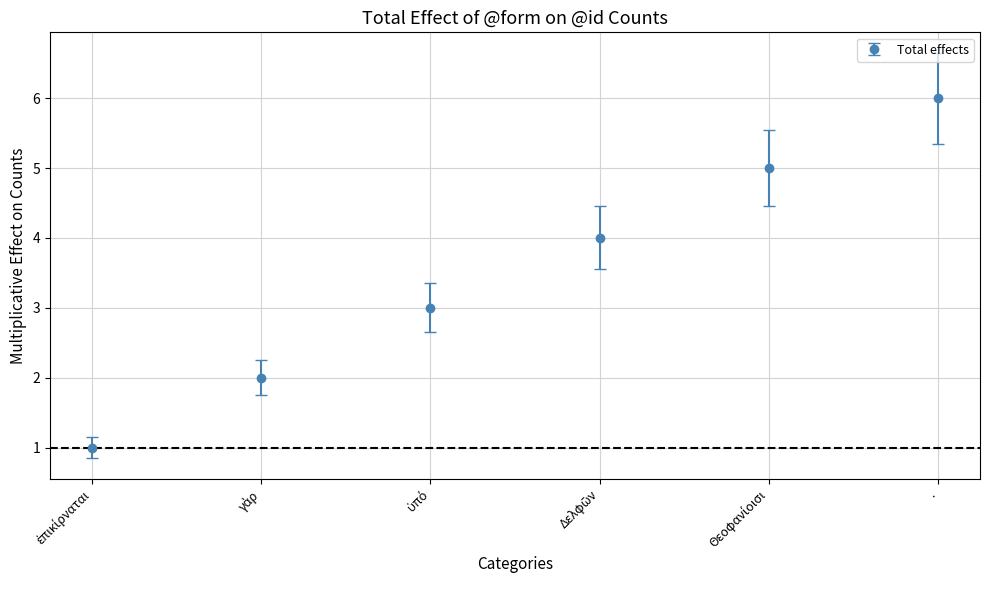

What is the difference between the maximum and minimum values?

5